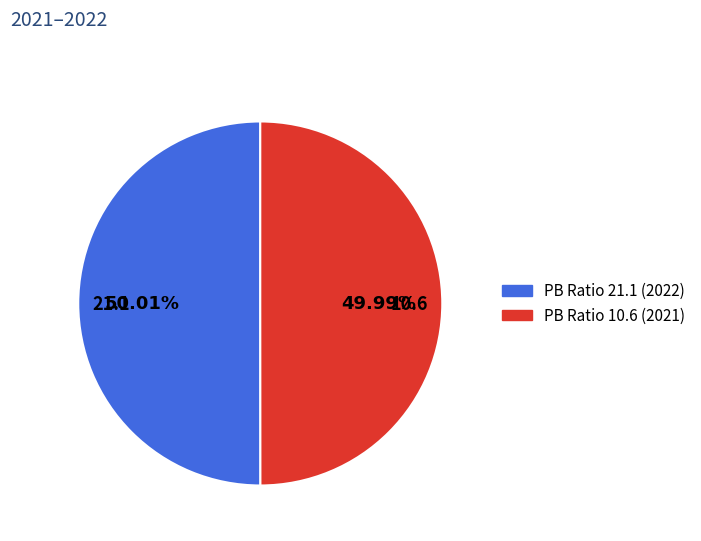

Is there any slice that represents more than half of the pie?

Yes